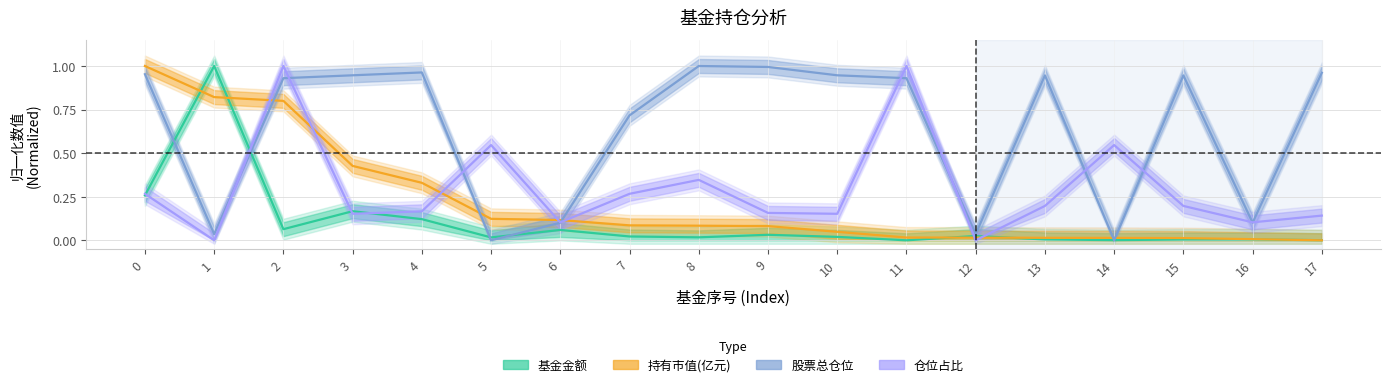

Reading left to right, extract all data points from this chart.

基金金额: 0=0.3	1=1.0	2=0.1	3=0.2	4=0.1	5=0.0	6=0.1	7=0.0	8=0.0	9=0.0	10=0.0	11=0.0	12=0.0	13=0.0	14=0.0	15=0.0	16=0.0	17=0.0
持有市值(亿元): 0=1.0	1=0.8	2=0.8	3=0.4	4=0.3	5=0.1	6=0.1	7=0.1	8=0.1	9=0.1	10=0.0	11=0.0	12=0.0	13=0.0	14=0.0	15=0.0	16=0.0	17=0.0
股票总仓位: 0=1.0	1=0.0	2=0.9	3=0.9	4=1.0	5=0.0	6=0.1	7=0.7	8=1.0	9=1.0	10=0.9	11=0.9	12=0.0	13=0.9	14=0.0	15=0.9	16=0.1	17=1.0
仓位占比: 0=0.3	1=0.0	2=1.0	3=0.2	4=0.2	5=0.5	6=0.1	7=0.3	8=0.3	9=0.2	10=0.2	11=1.0	12=0.0	13=0.2	14=0.5	15=0.2	16=0.1	17=0.1